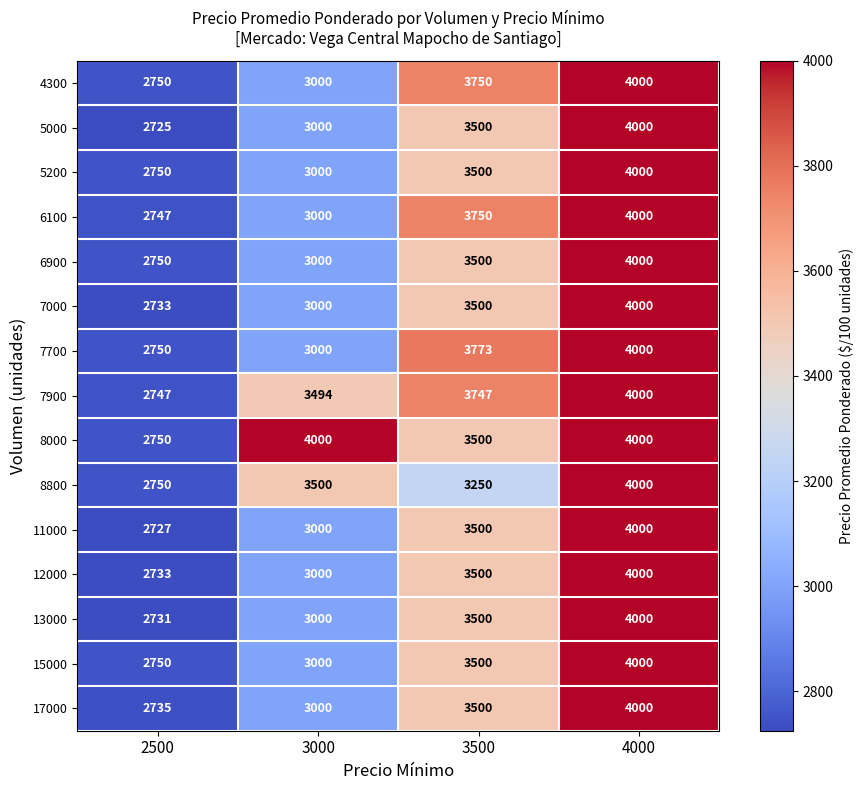

What is the difference between the 4300 values at 4000 and 2500?

1250